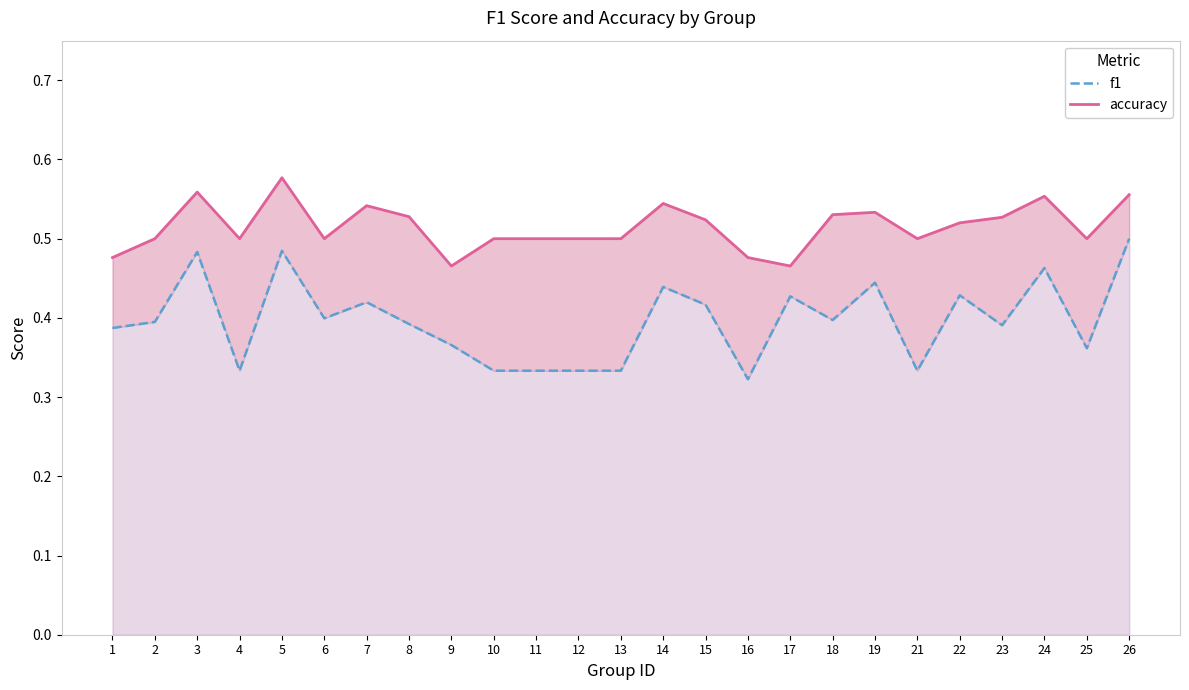

True or false: accuracy and f1 cross at least once.

False